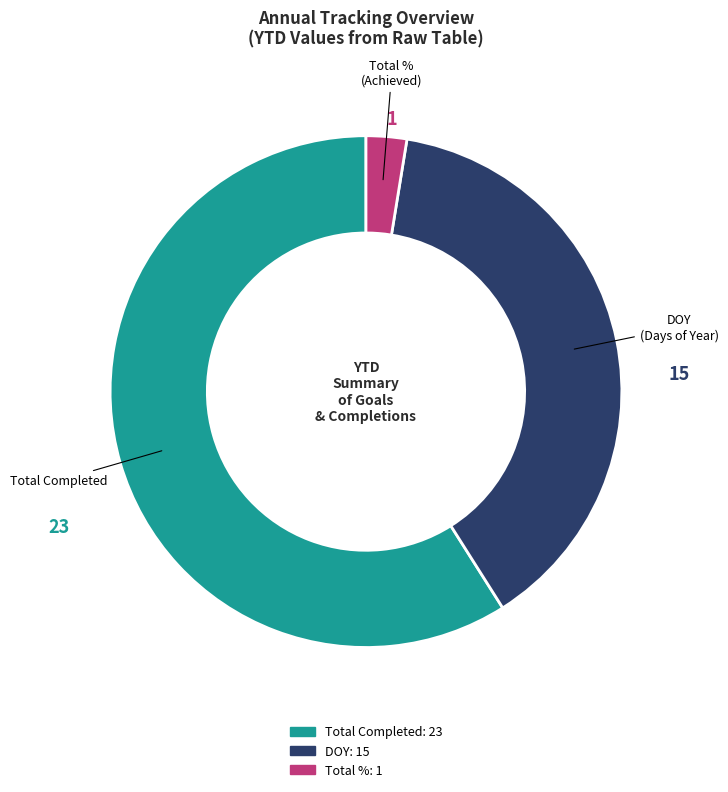

Is there any slice that represents more than half of the pie?

Yes